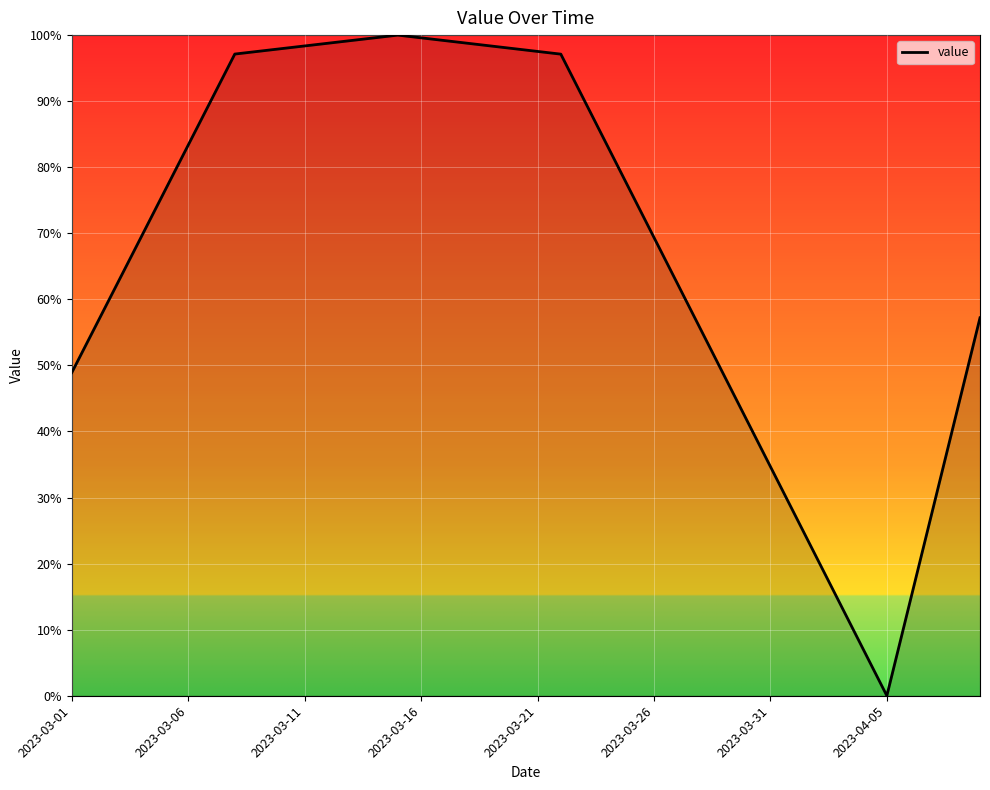

Does the chart have visible grid lines?

Yes